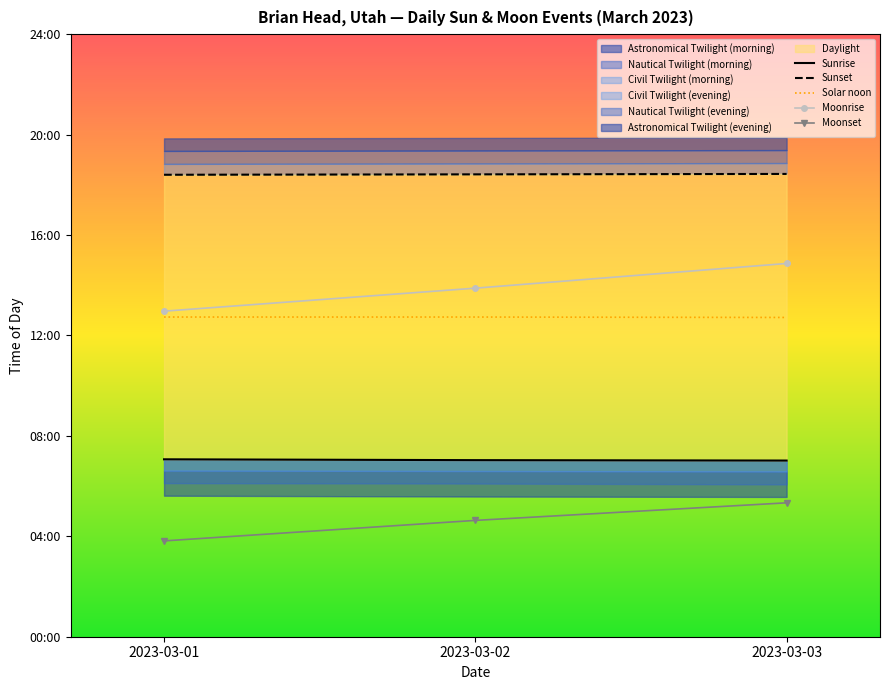

At which label does Moonrise first exceed 833?

2023-03-03